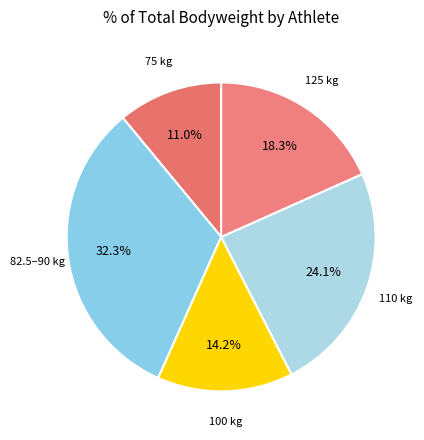

Count the number of slices in the pie.

5